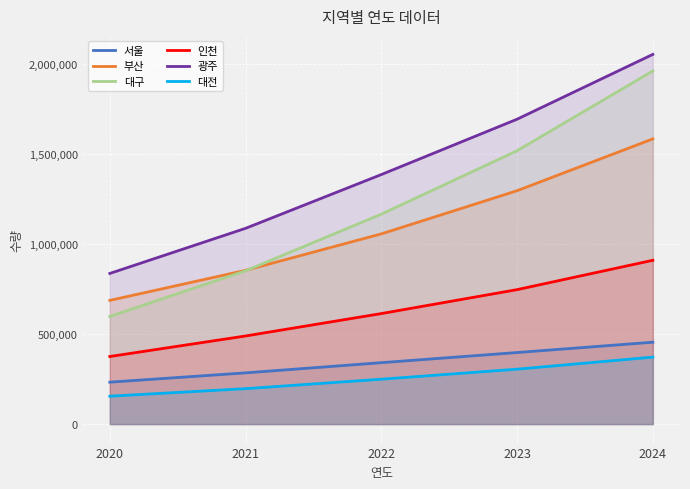

True or false: 대구 and 부산 intersect in this chart.

True